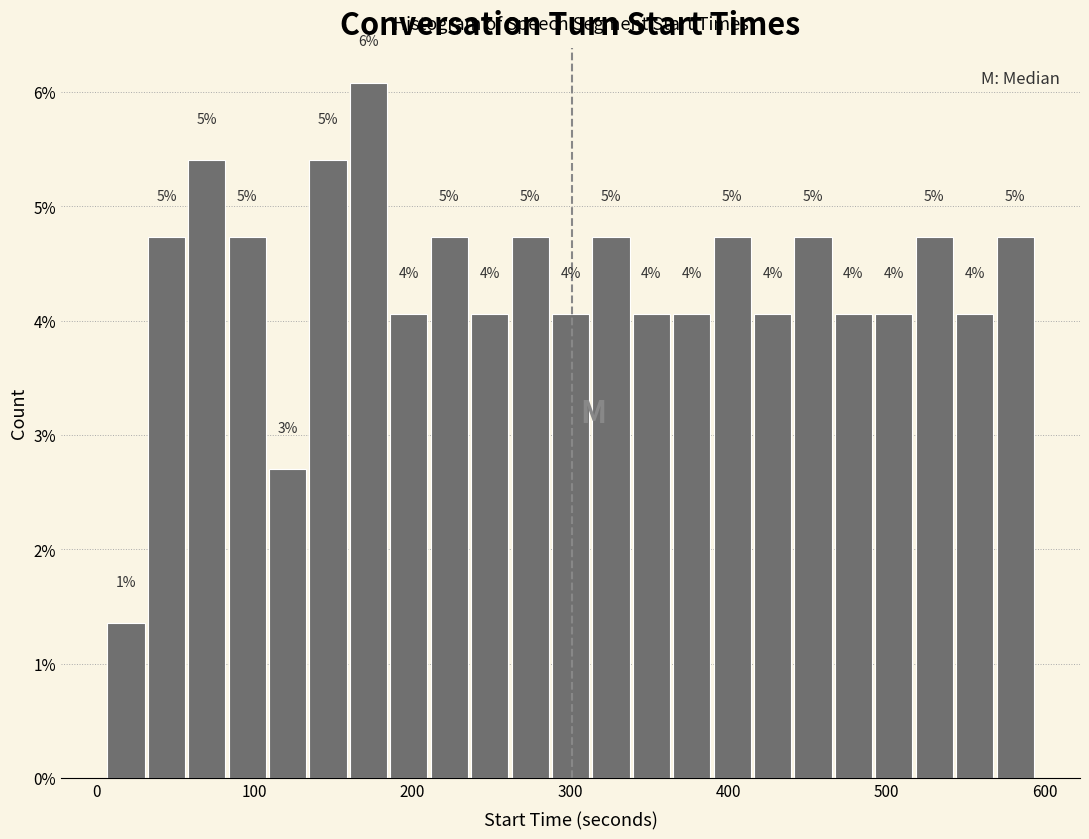

Around what value on the x-axis is the tallest bar? Give the approximate position of its centre, as read against the axis.

170